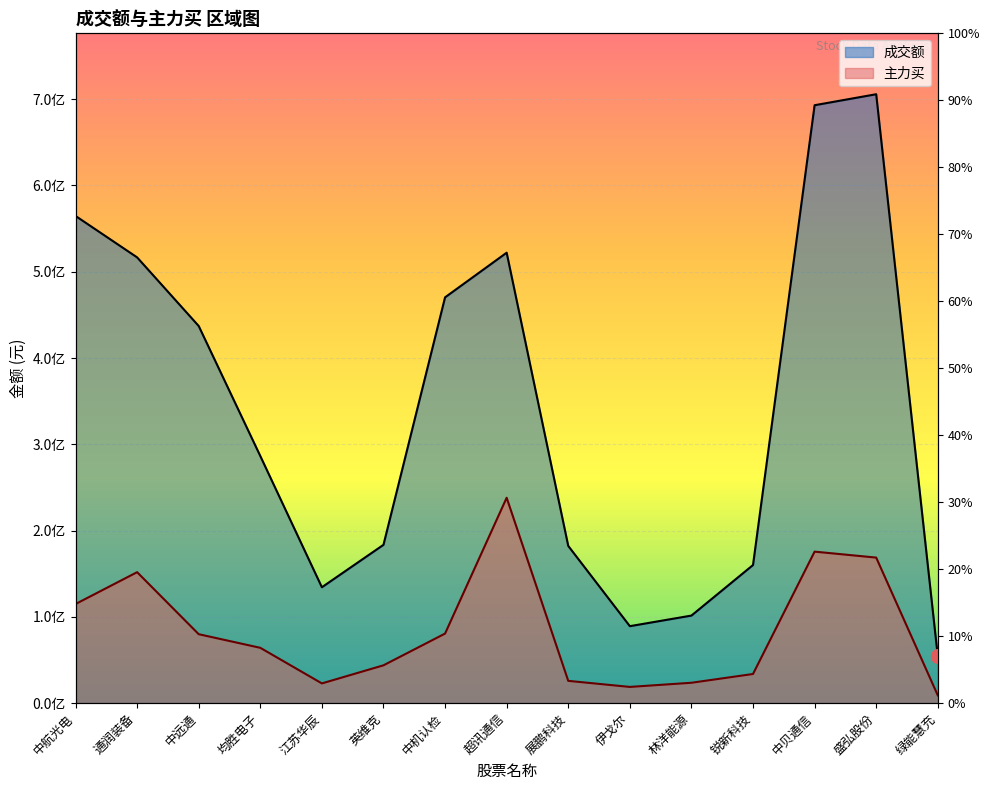

Is the value of 主力买 at 盛弘股份 greater than the value of 成交额 at 伊戈尔?

Yes